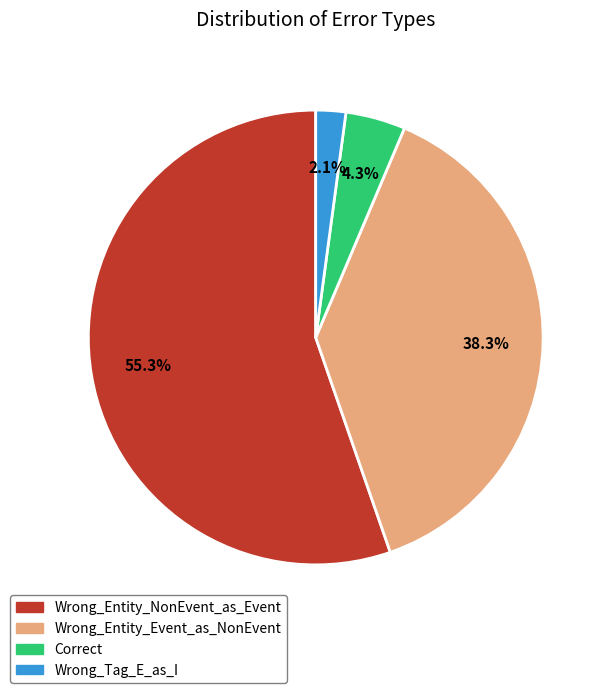

Do Correct and Wrong_Tag_E_as_I together represent more than half of the pie?

No